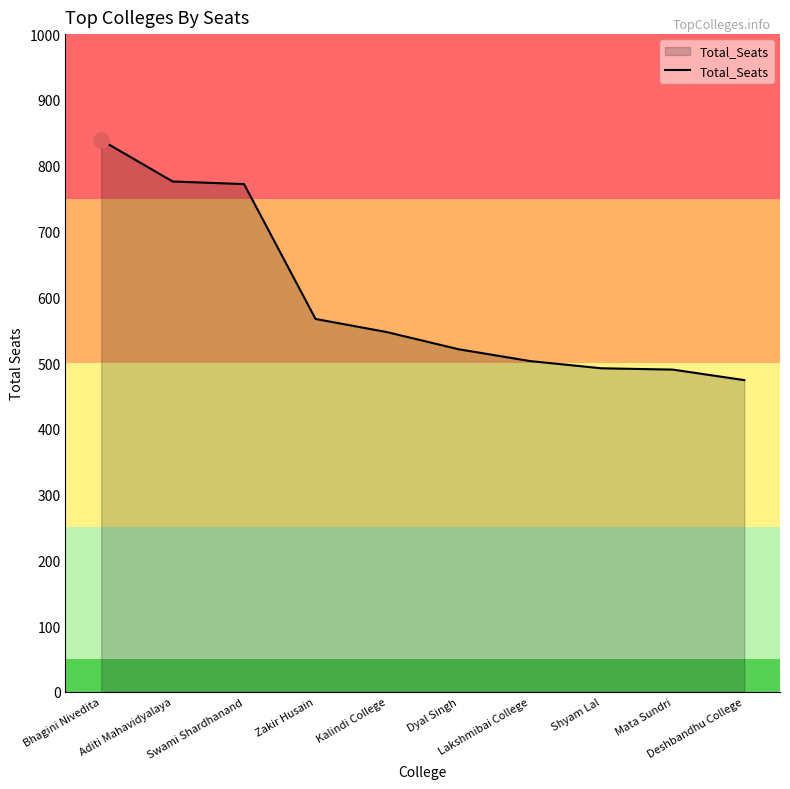

What is the change in value from Bhagini Nivedita to Kalindi College?

-292